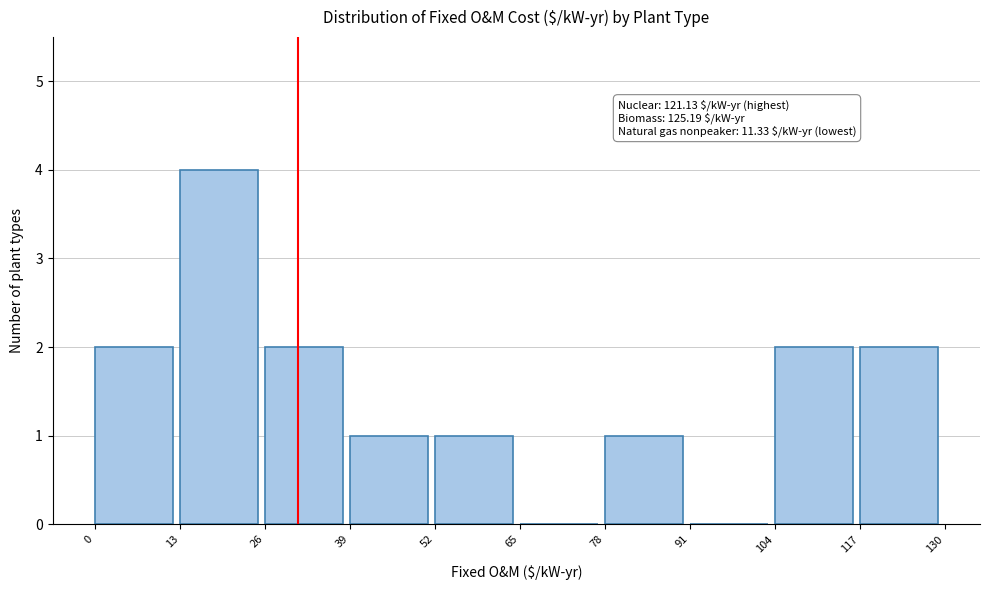

Over which range of the x-axis is the bar tallest?

13 to 26